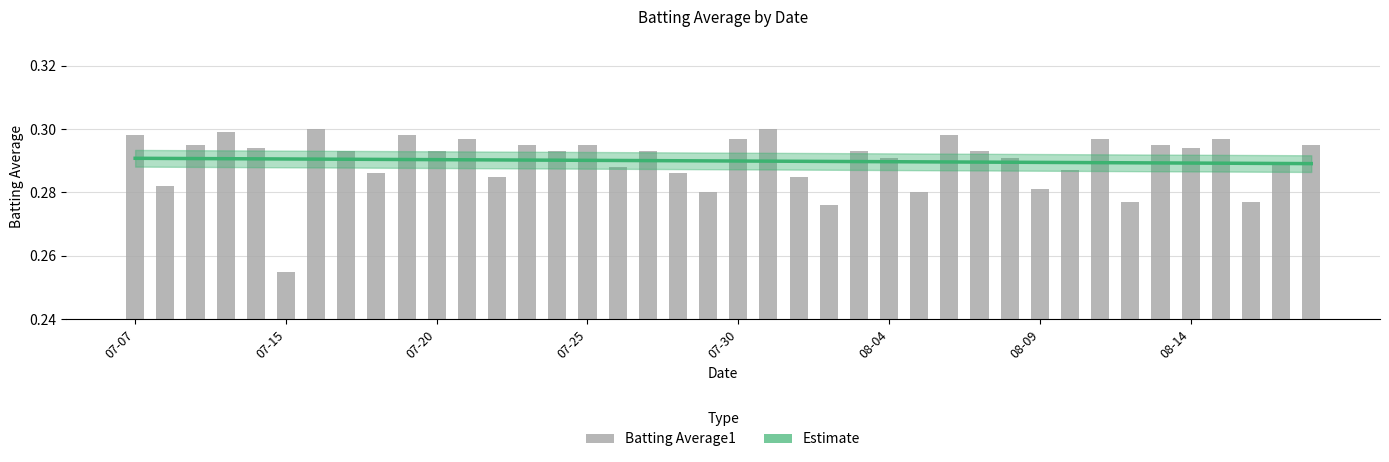

What position from the left is 19?

20